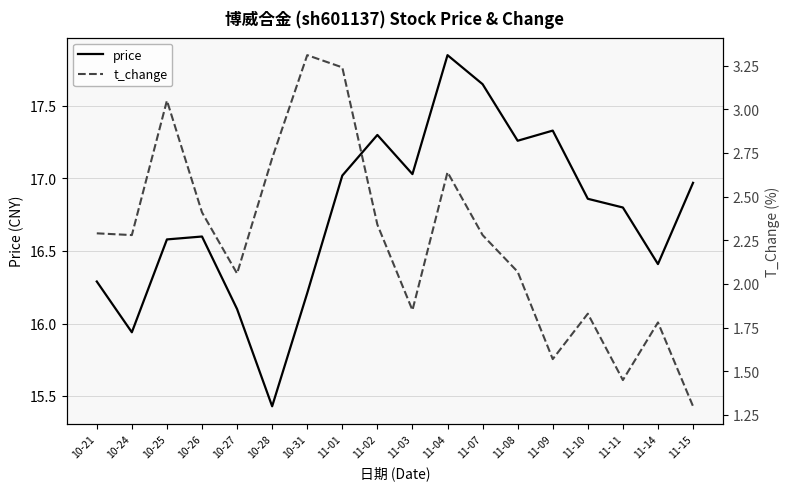

Which label corresponds to the smallest value in the chart?

11-15